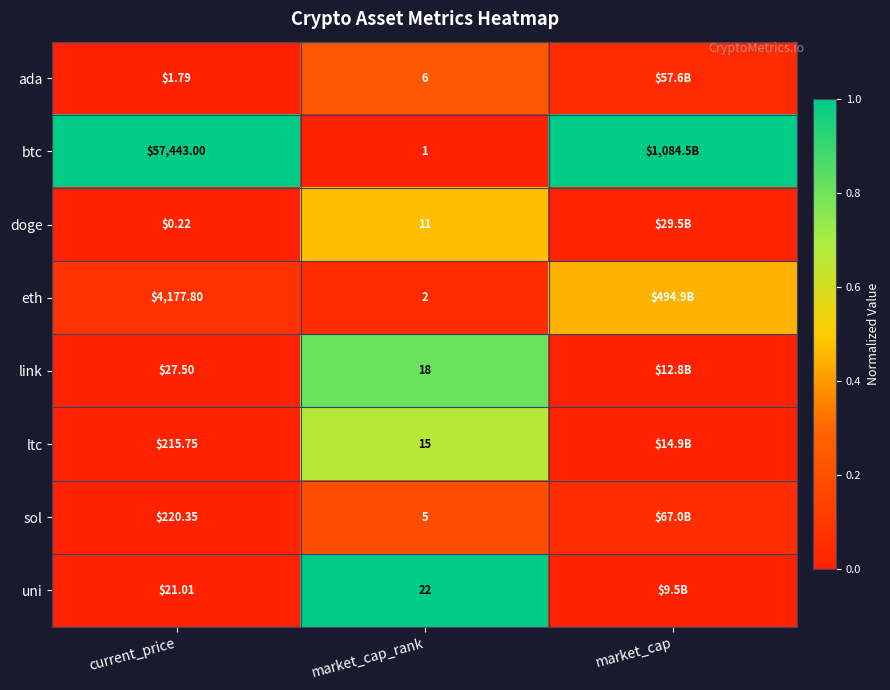

Is the value of eth at market_cap_rank greater than the value of sol at market_cap_rank?

No